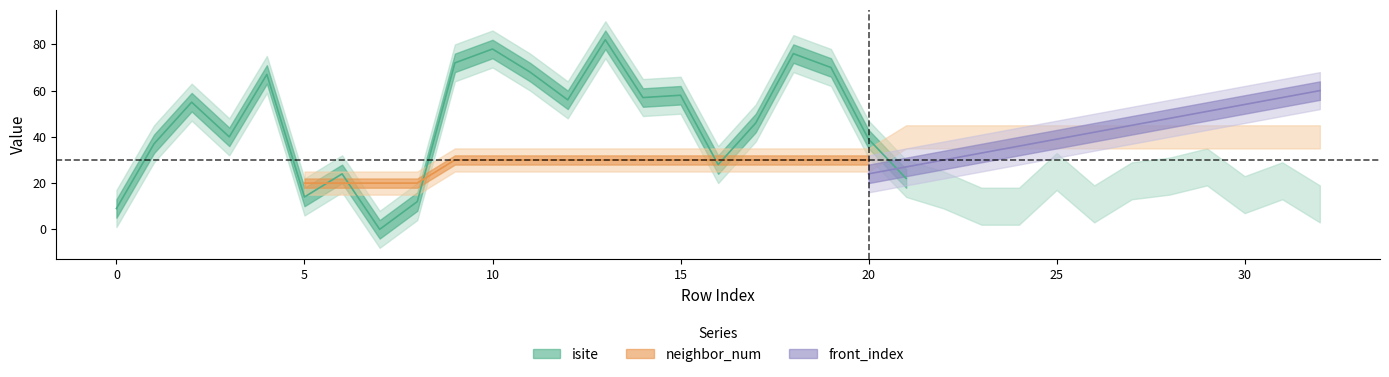

How many values in isite are above zero?

32